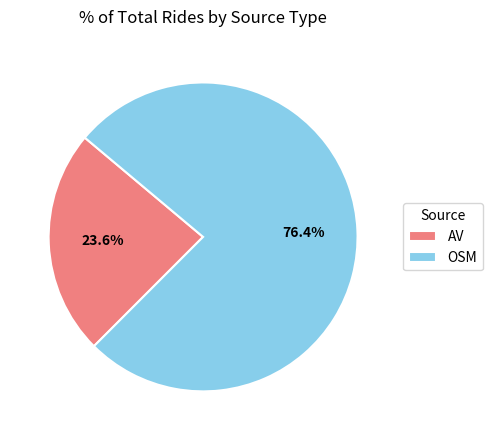

Which slice is the largest?

OSM